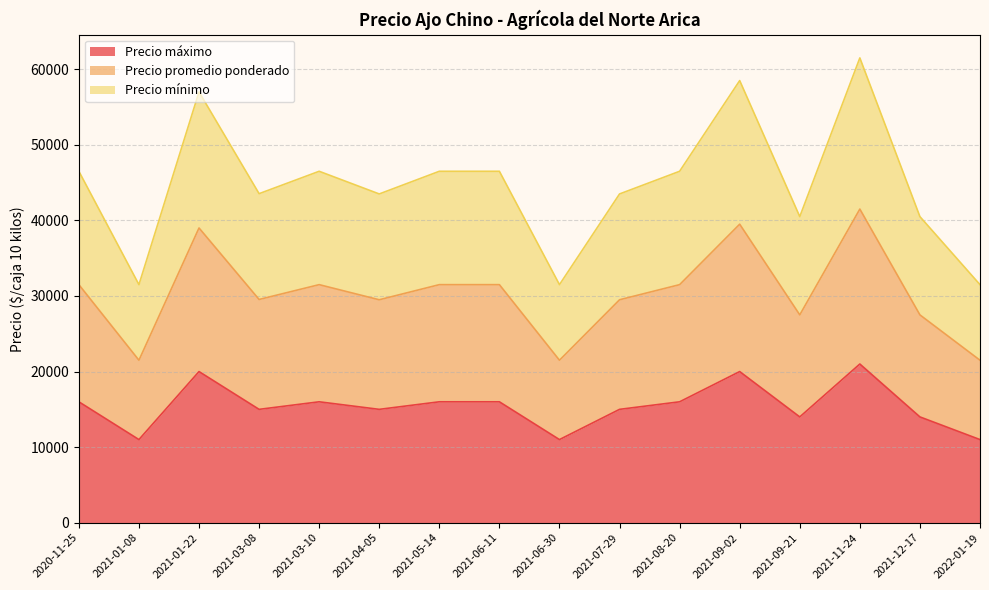

At which label does Precio promedio ponderado reach its peak?

2021-11-24